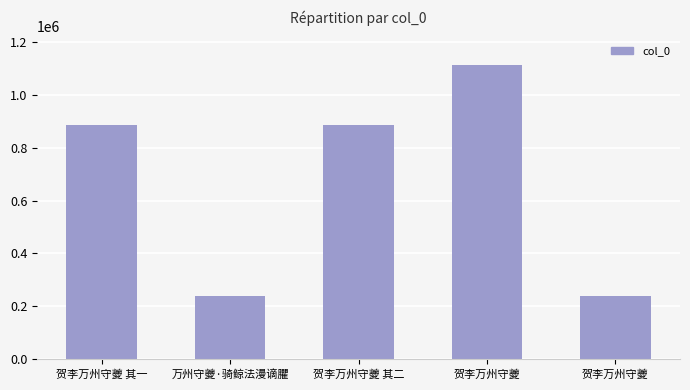

How many bars are there in total?

5